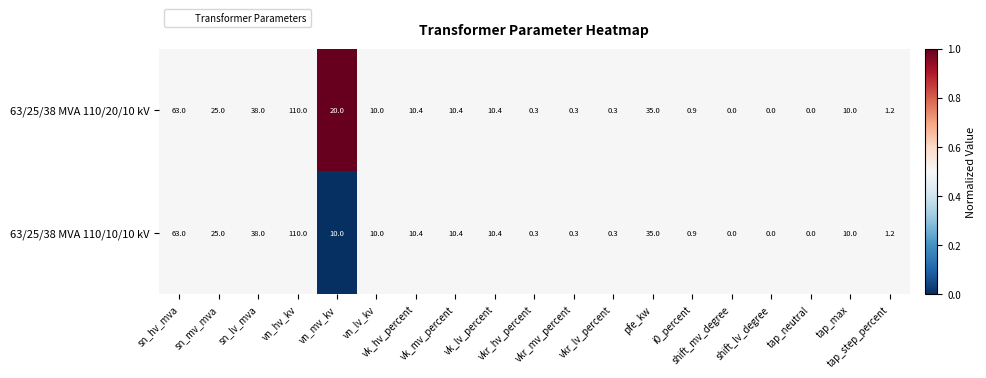

How many series are shown in this chart?

2